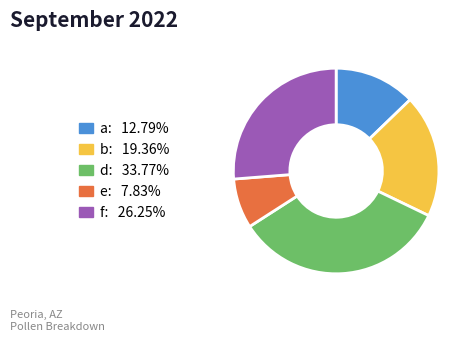

Is the sum of e and b greater than half?

No